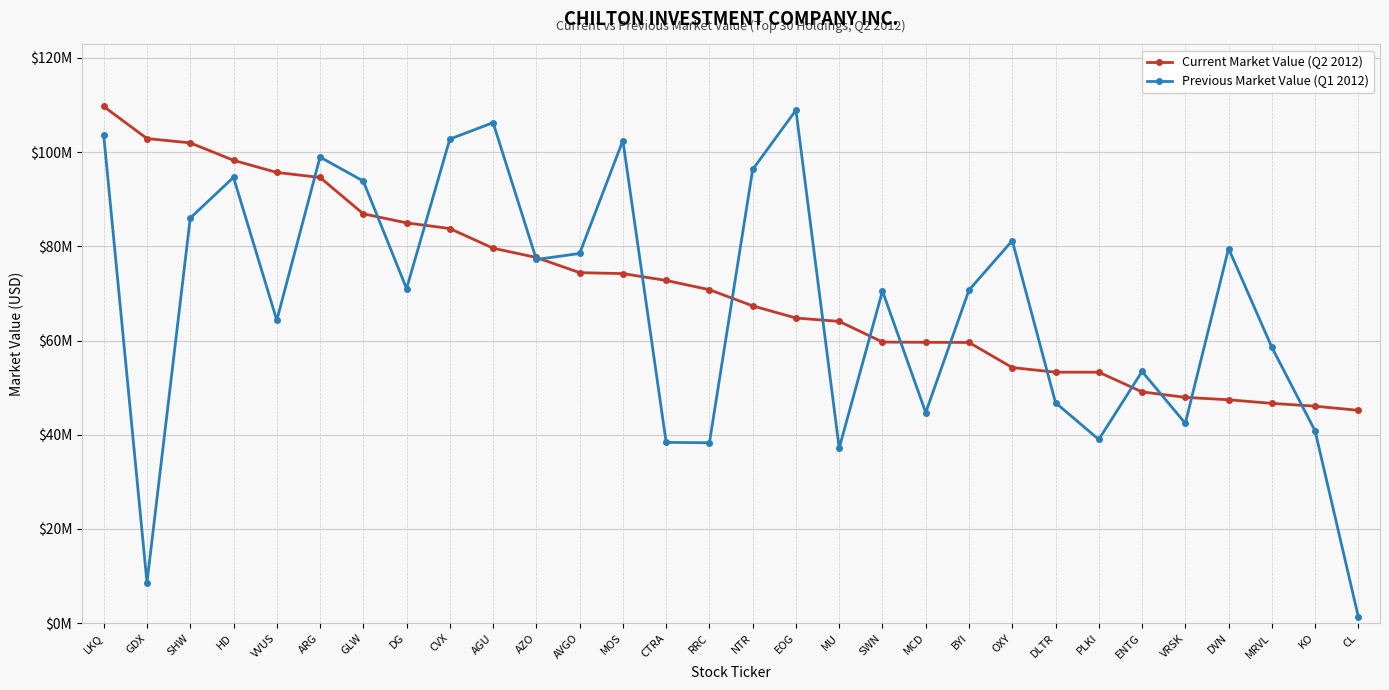

At which label does Previous Market Value (Q1 2012) first exceed 71033420?

LKQ